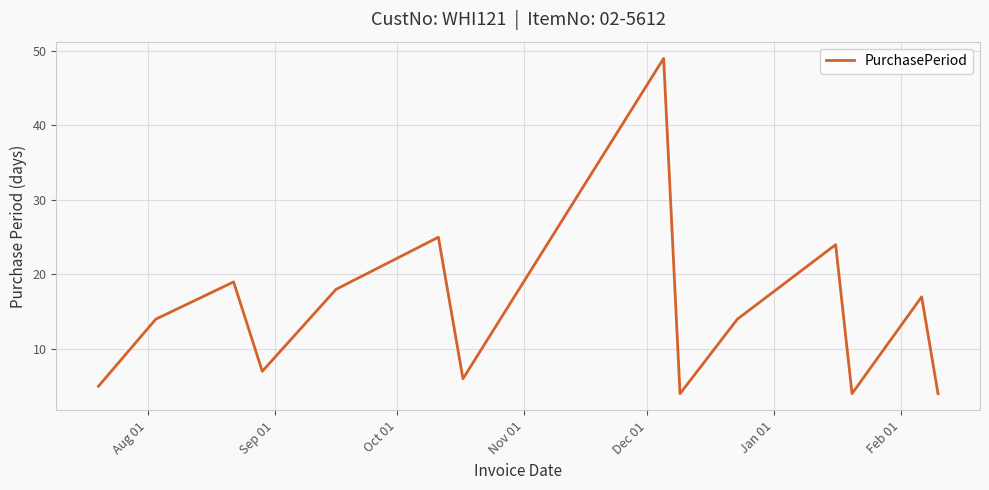

What is the minimum value shown in the chart?

4